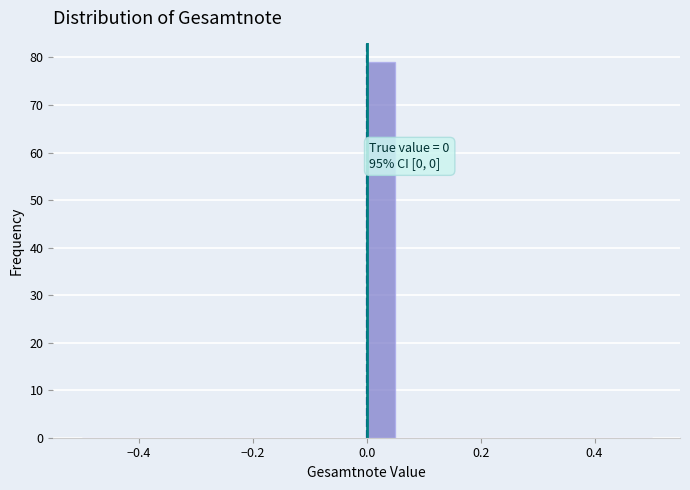

Read against the x-axis, roughly where is the centre of the tallest bar?

0.02